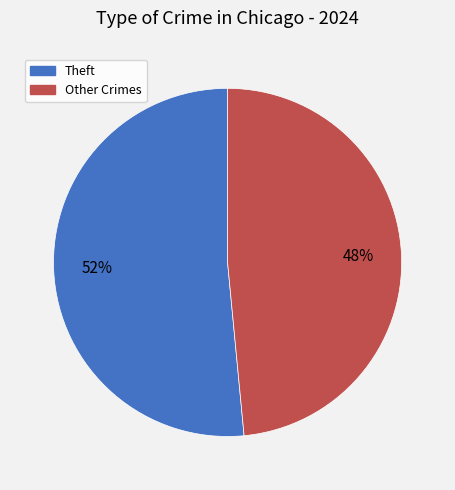

Between Theft and Other Crimes, which is larger?

Theft